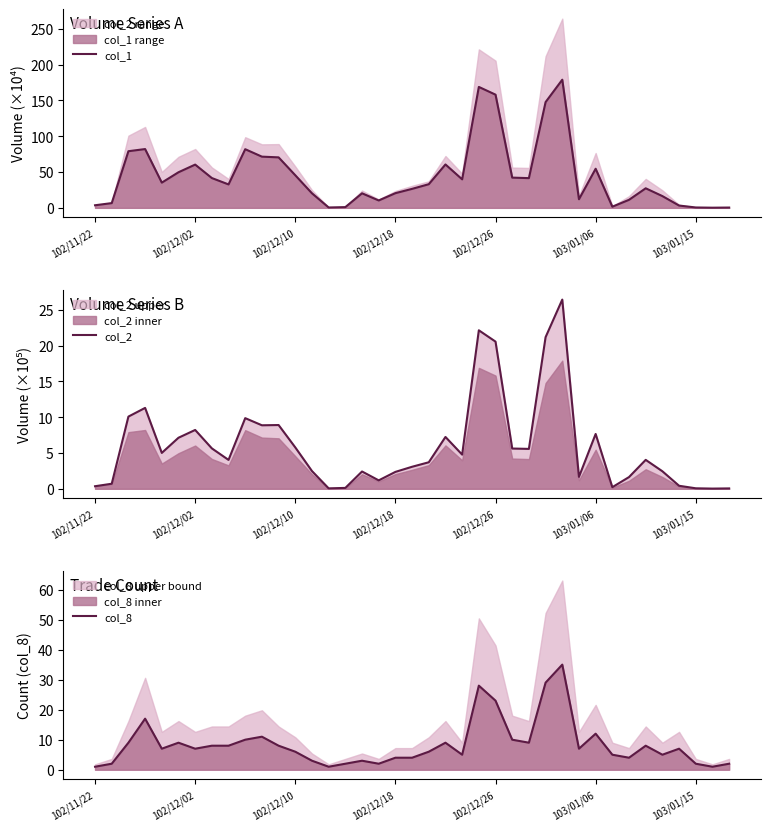

Is it true that col_1 equals 75.9 at 103/01/06?

False